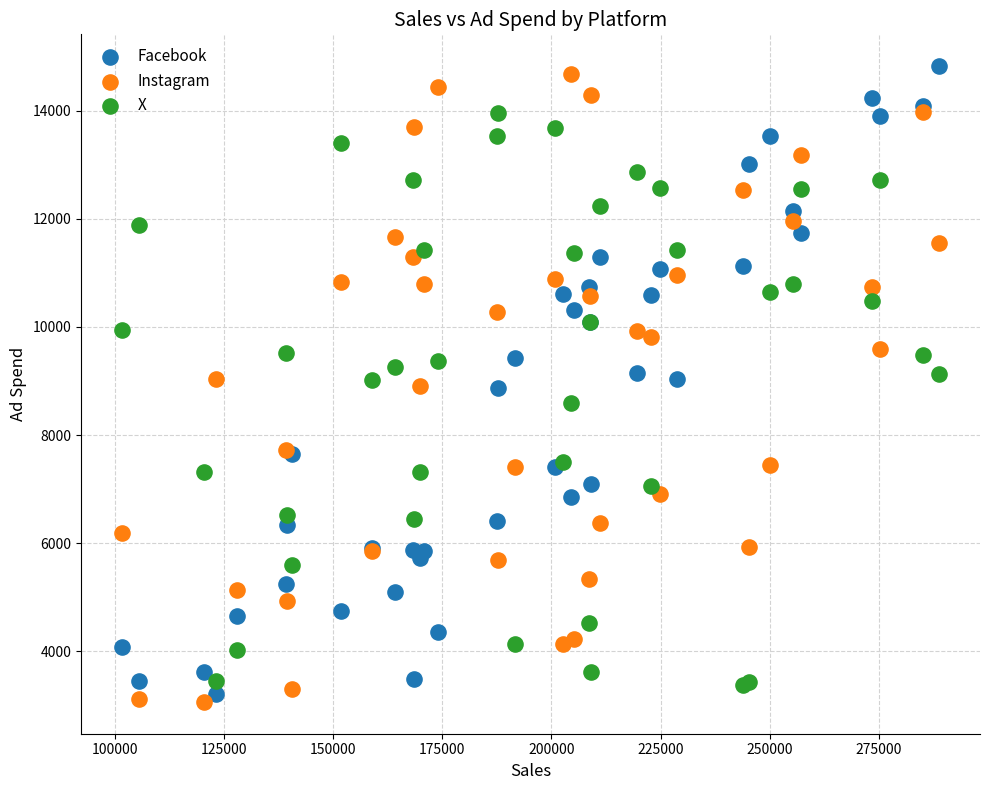

What are all the series names shown in the legend?

Facebook, Instagram, X